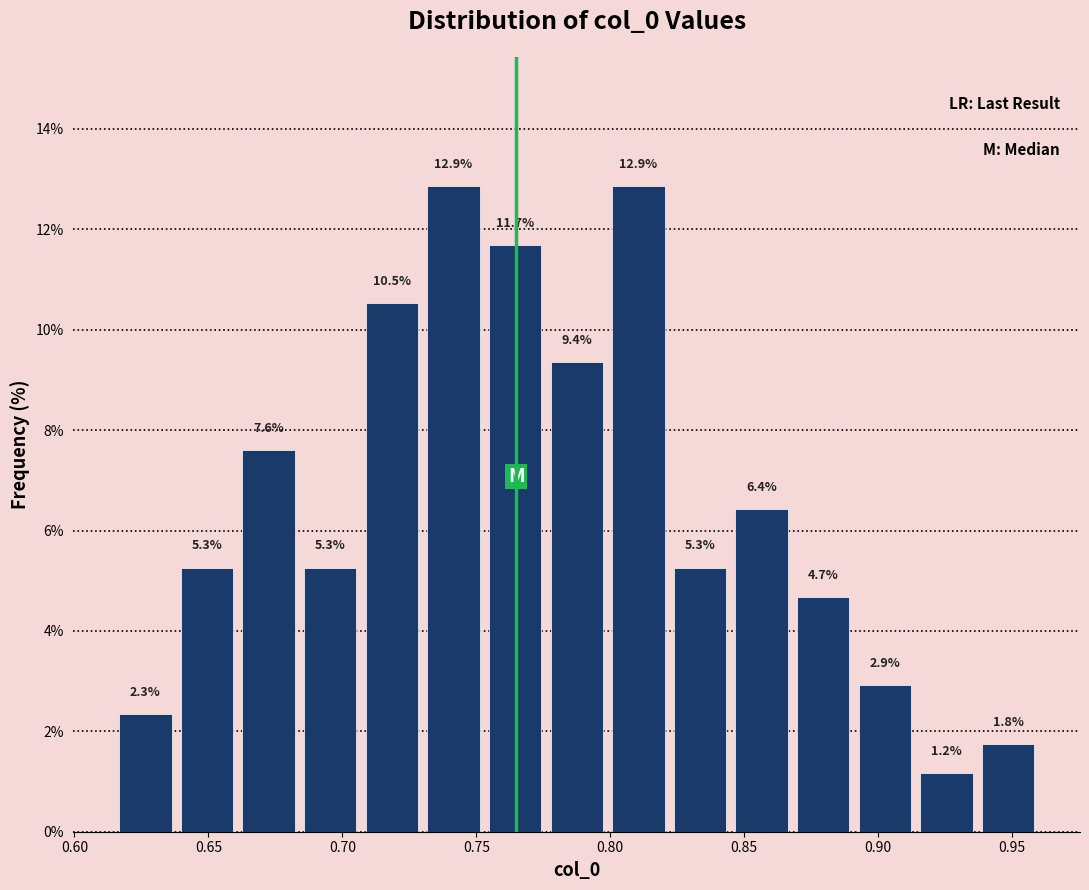

What is the height of the bar covering 0.891 to 0.914 on the x-axis? The bar edges are not printed on the chart, so give them approximately, as read against the axis.

2.9